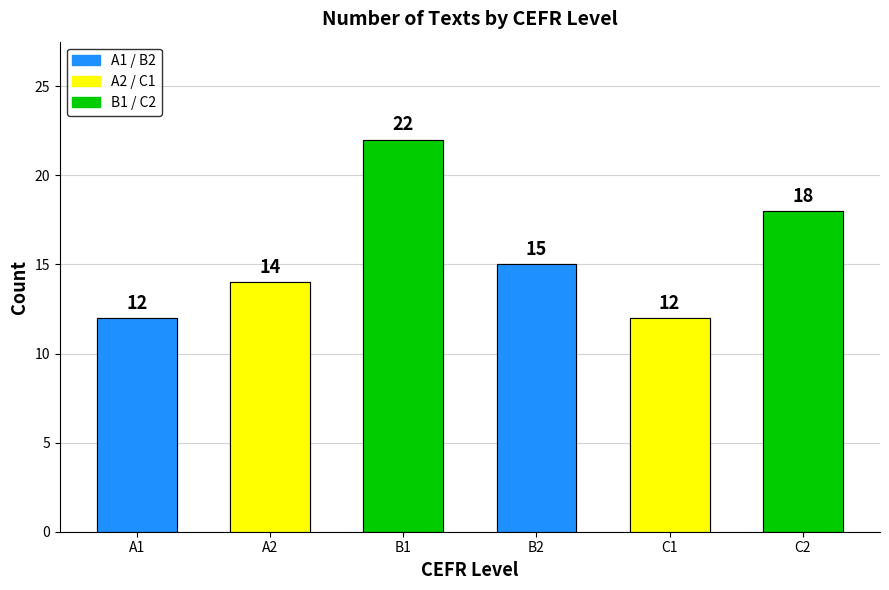

At C2, list the series in order from largest to smallest.

C2, B2, C1